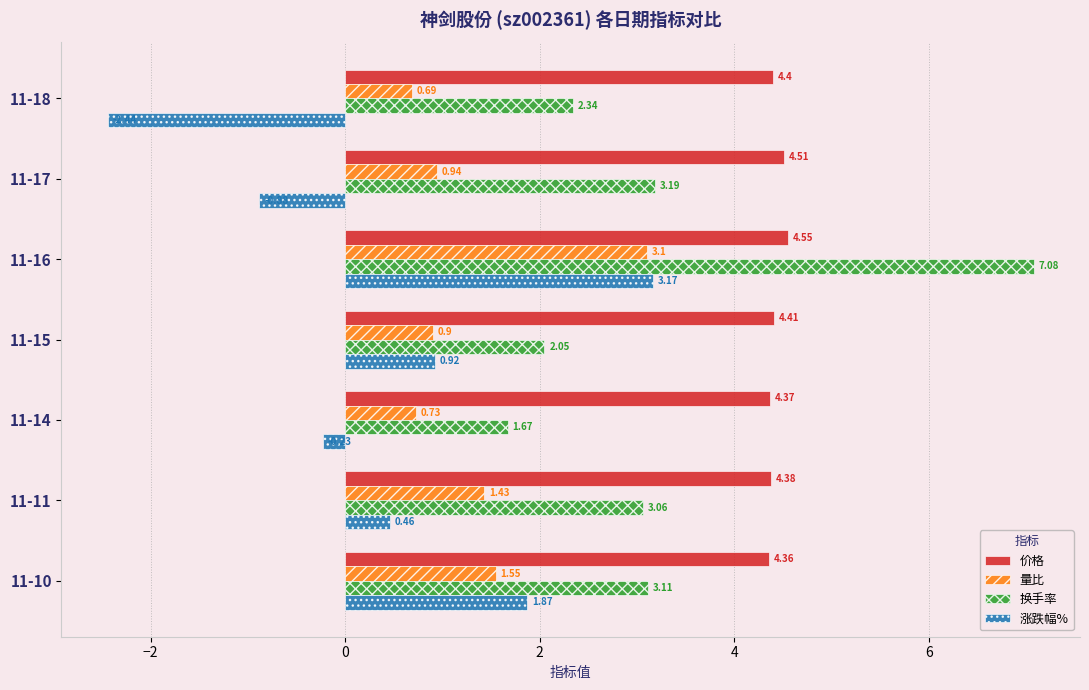

What is the difference between the maximum and minimum values in the 涨跌幅% series?

5.6